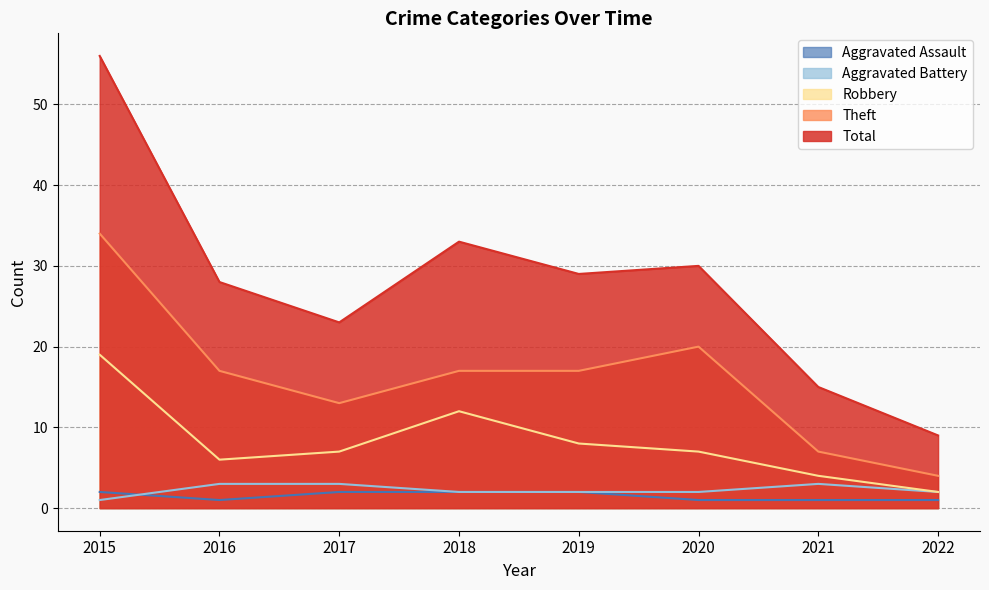

What are all the series names shown in the legend?

Aggravated Assault, Aggravated Battery, Robbery, Theft, Total